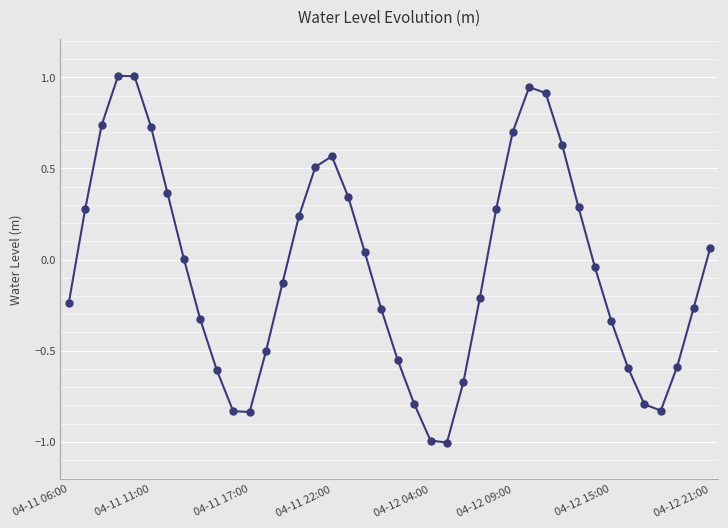

What is the difference between the maximum and minimum values?

2.0